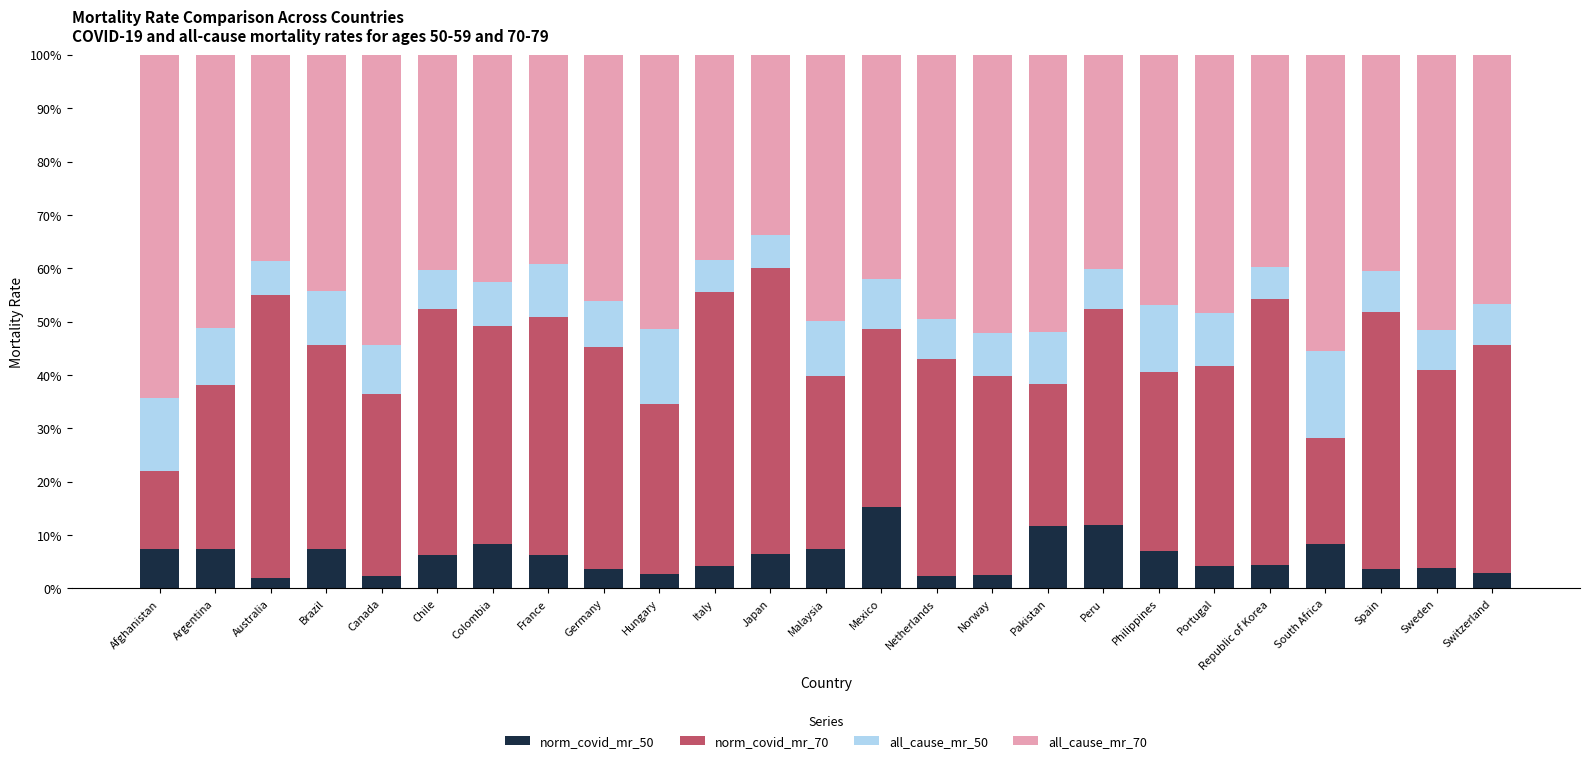

Does the chart contain stacked bars?

Yes